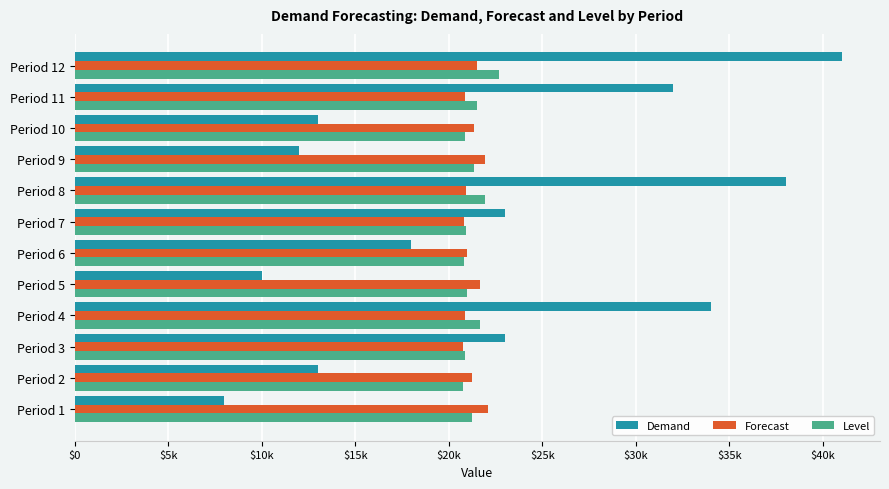

What are all the series names shown in the legend?

Demand, Forecast, Level